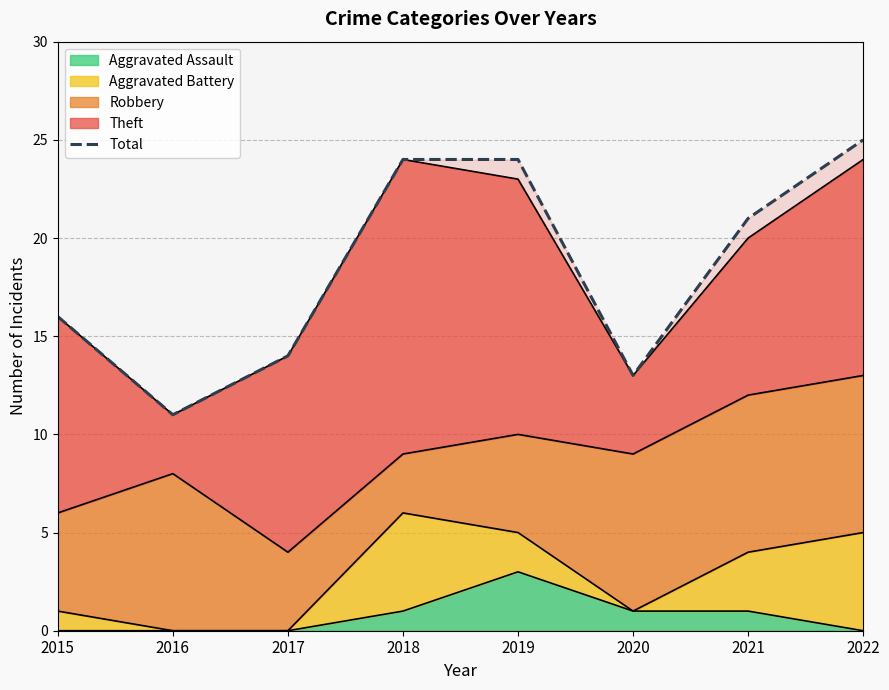

Which category has the lowest value across all series?

2016